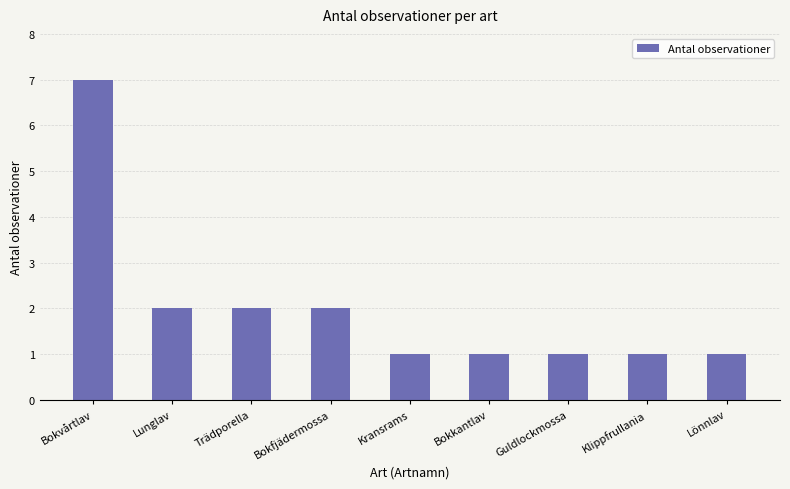

Between Bokvårtlav and Guldlockmossa, which is larger?

Bokvårtlav